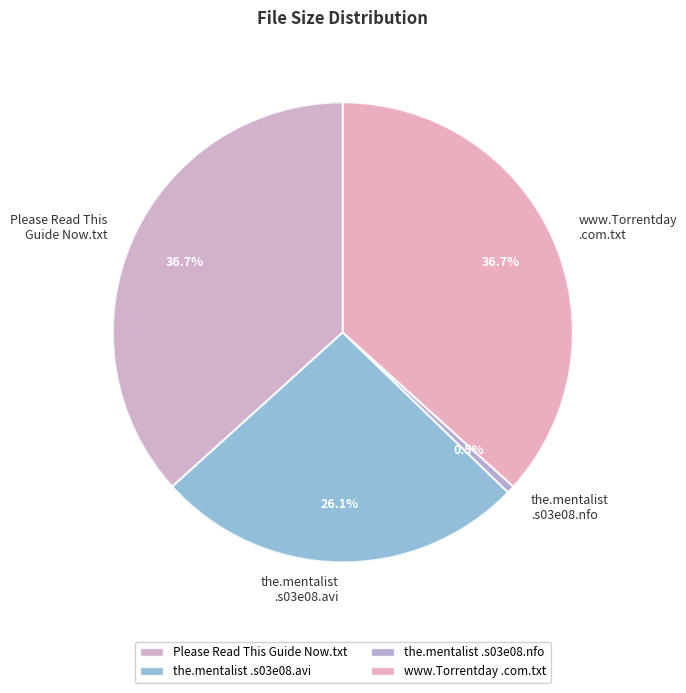

What is the ratio of the value at www.Torrentday .com.txt to the value at the.mentalist .s03e08.nfo?

67.4